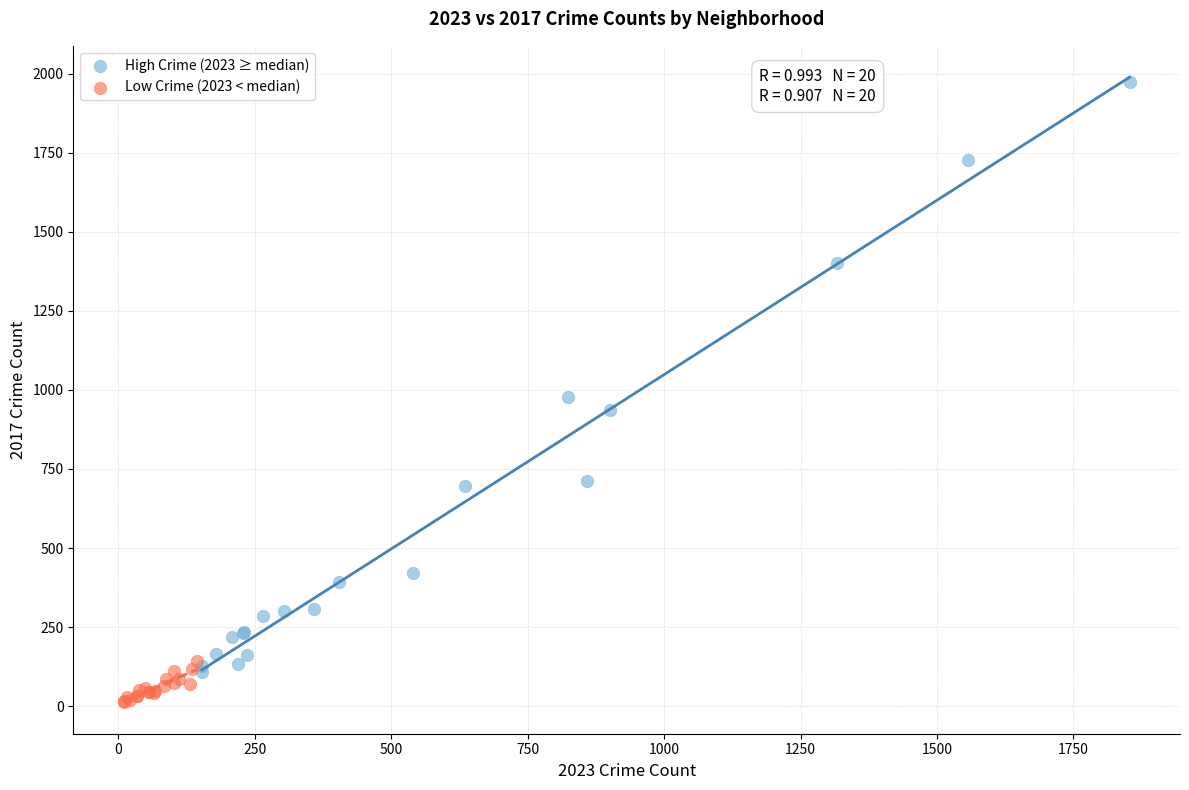

Which series has the widest spread of Y values?

High Crime (2023 ≥ median)